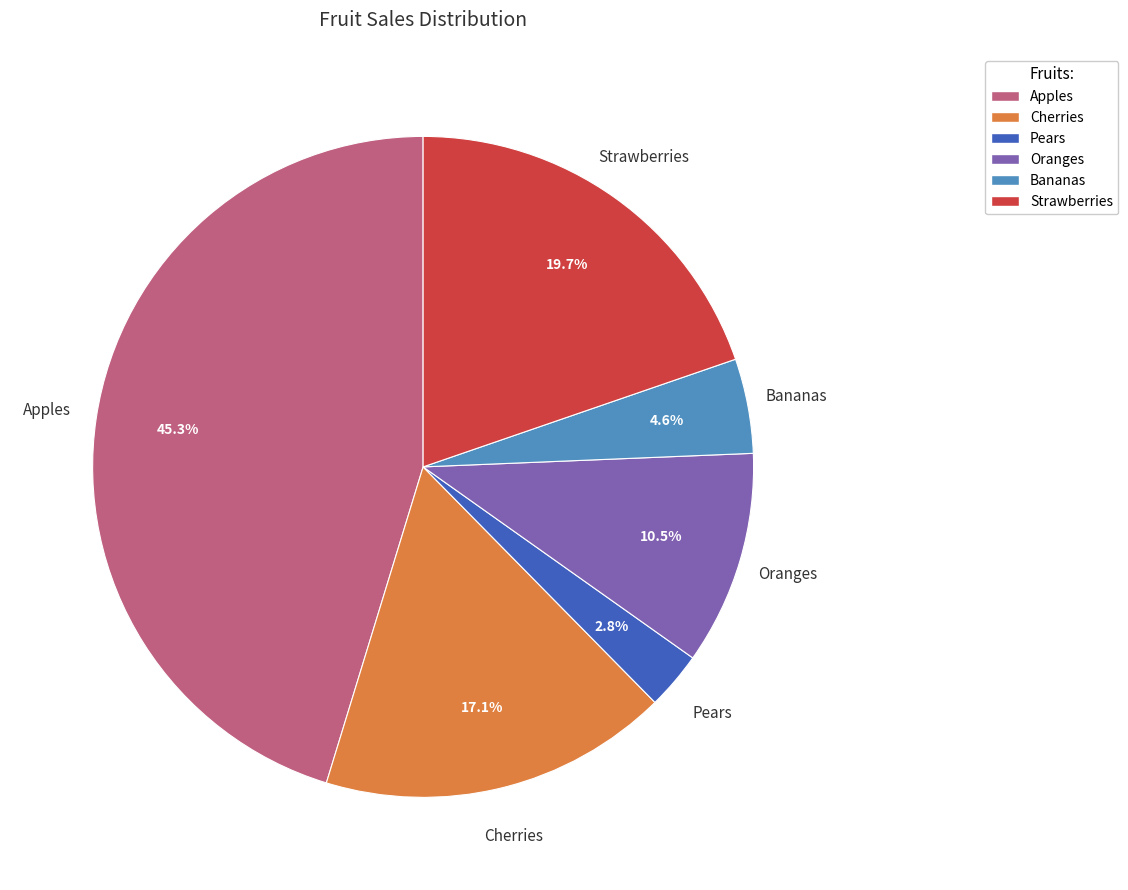

The Oranges slice represents 24% of the pie. True or false?

False